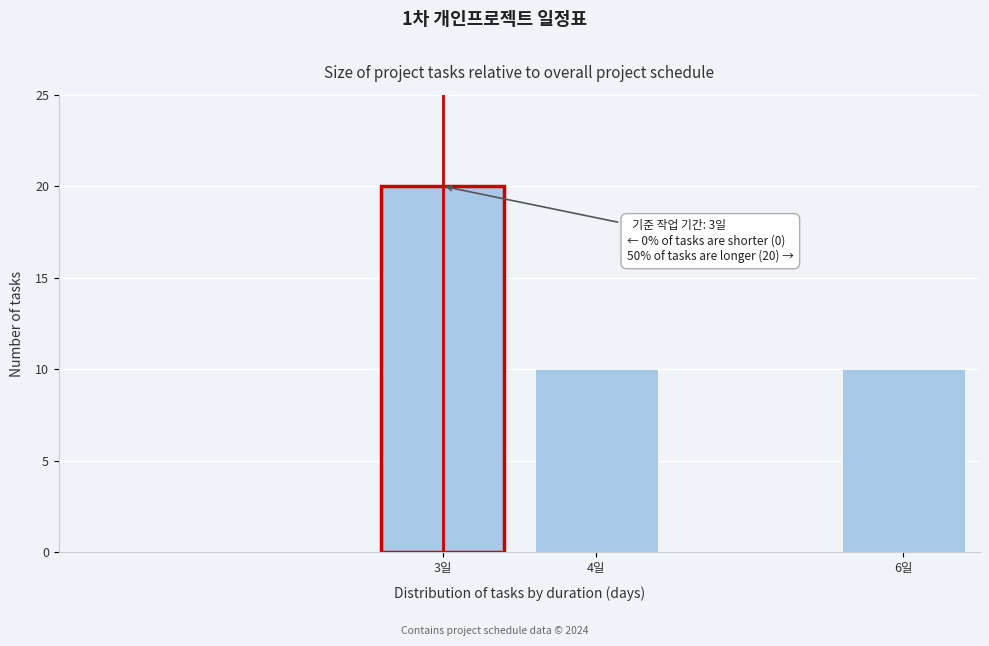

Reading left to right, transcribe all the data shown in this chart.

20	10	10